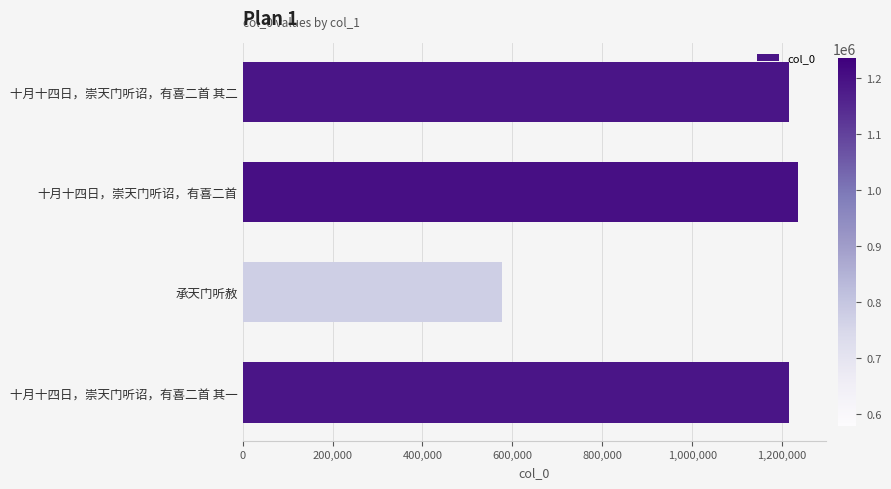

The chart shows a value of 308044 at 承天门听赦. True or false?

False